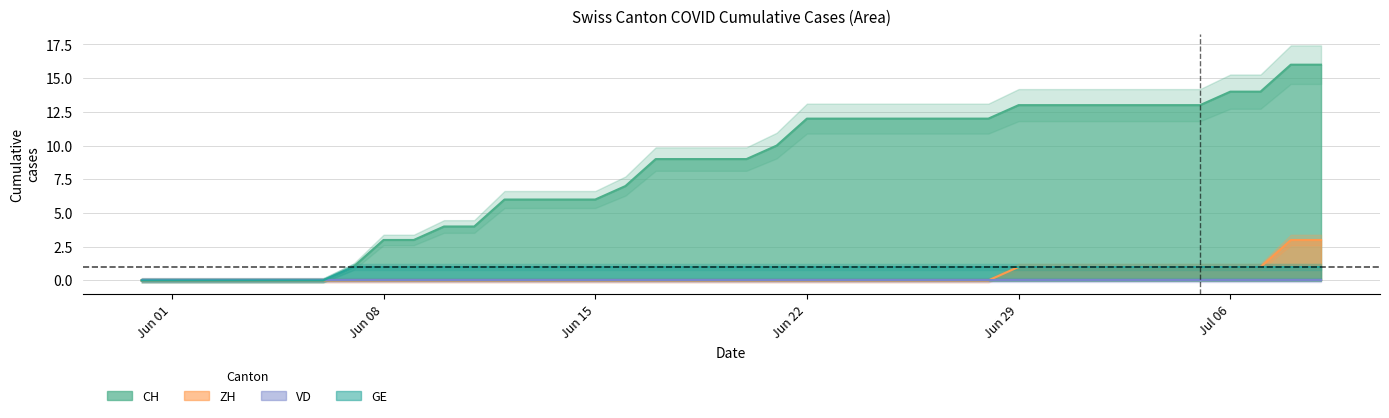

True or false: GE and CH cross at least once.

False